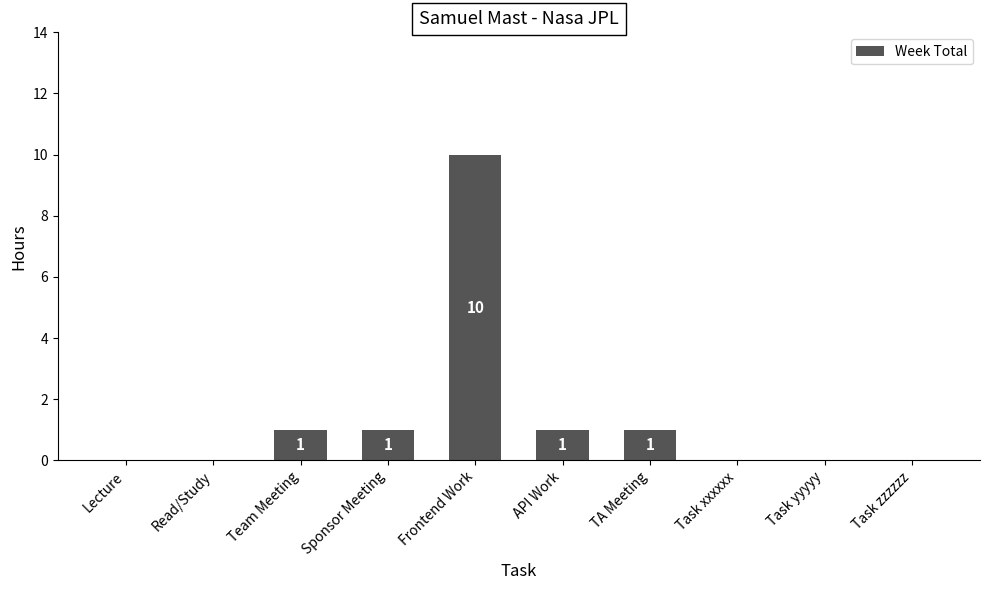

The chart shows a value of 2 at Sponsor Meeting. True or false?

False